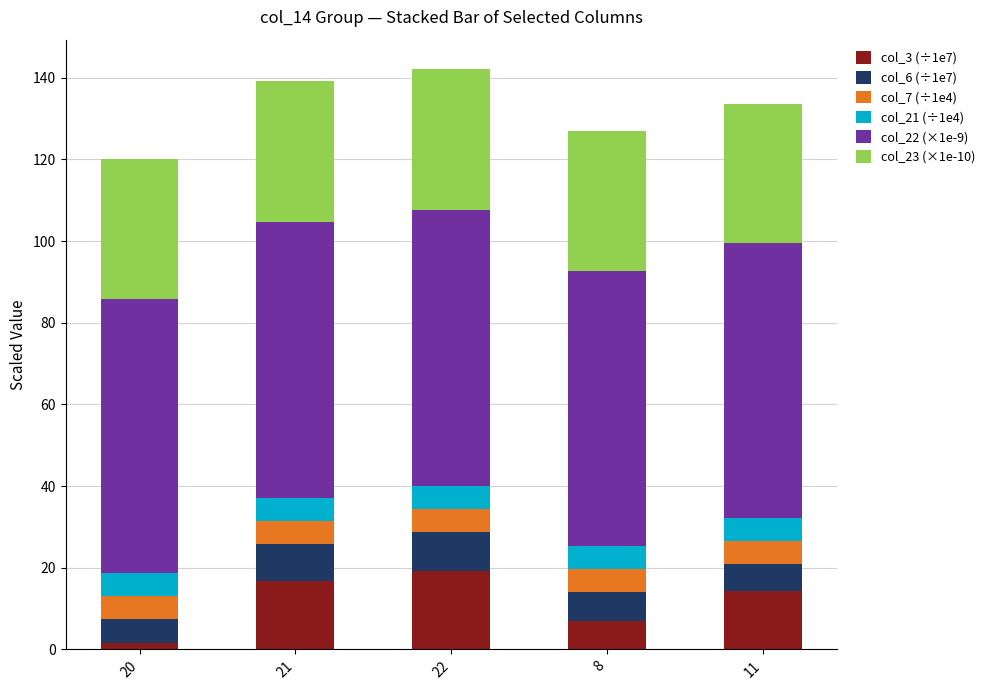

What is the difference between the maximum and minimum values in the col_3 (÷1e7) series?

17.6